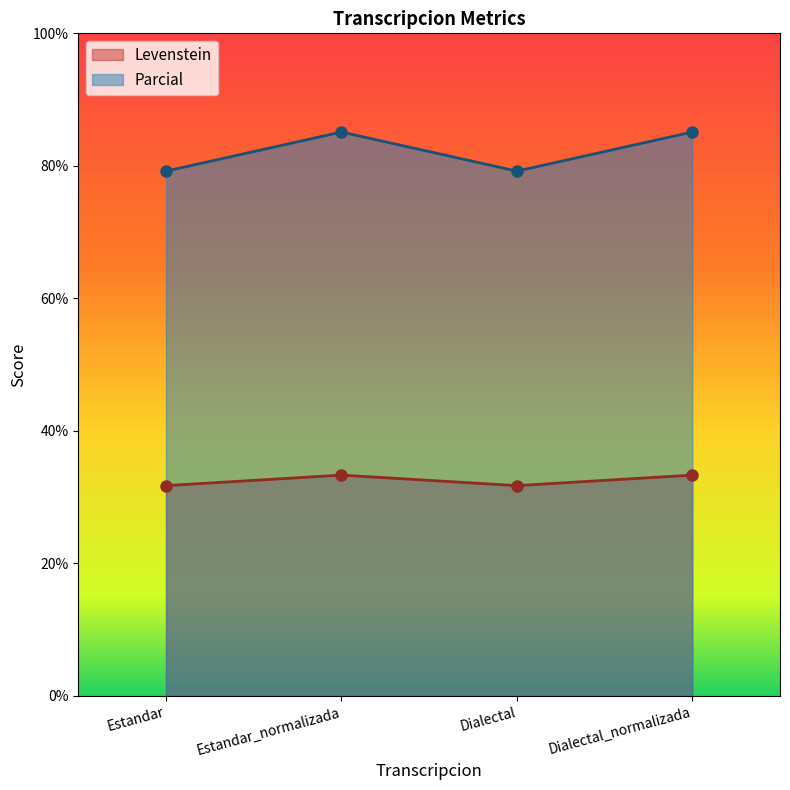

The value of Levenstein at Dialectal is 14.6. True or false?

False